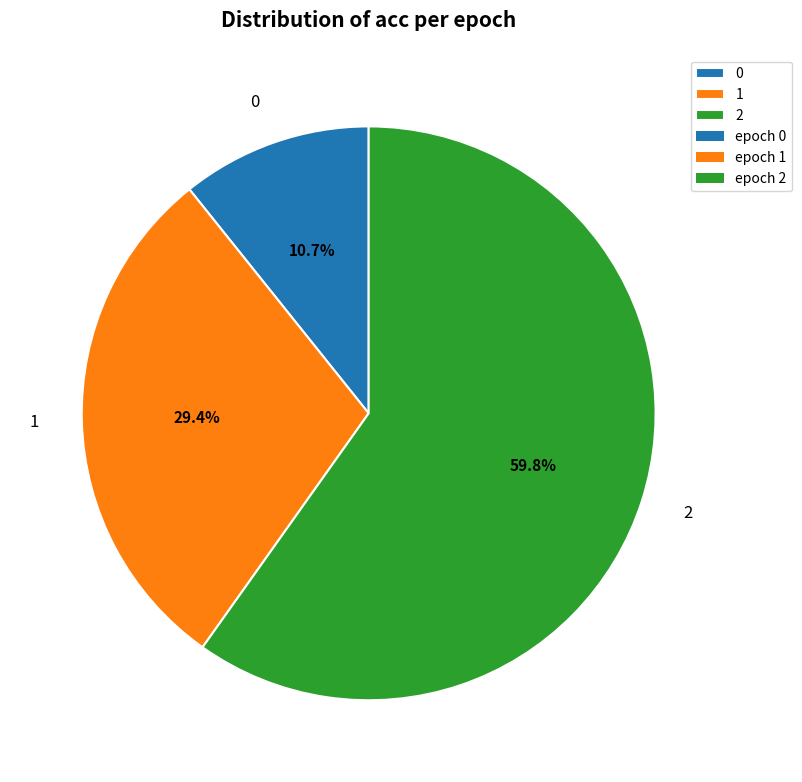

To the nearest percent, what portion does 2 represent?

60%